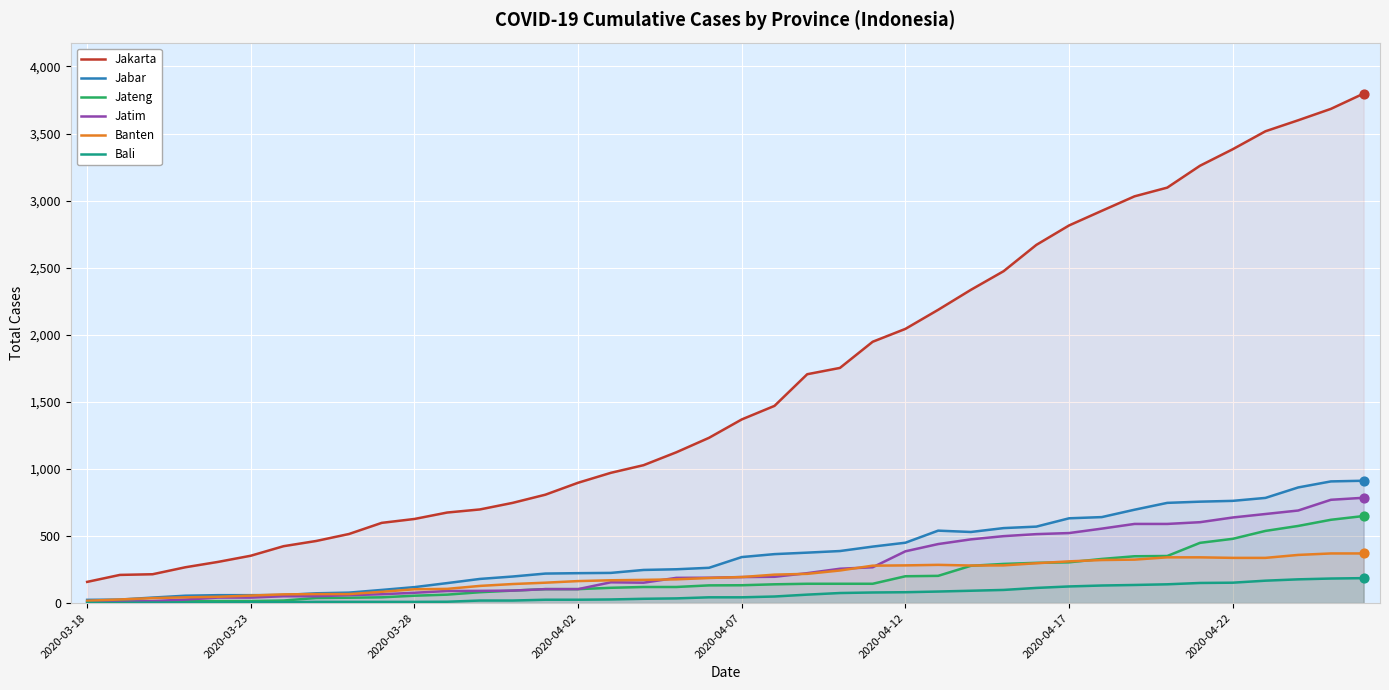

At how many categories does at least one series exceed 3203?

6